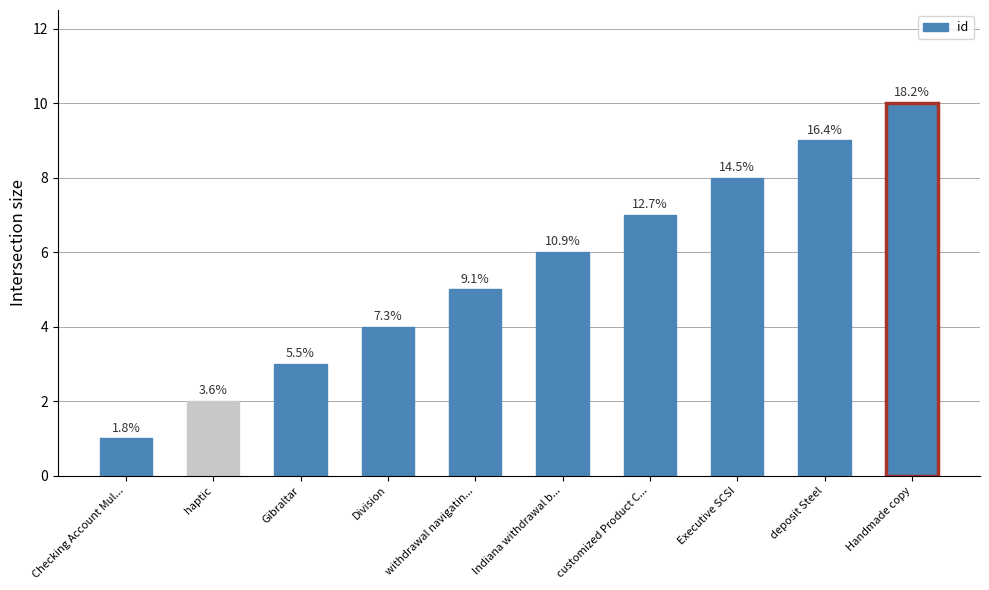

What is the value of the 9th bar from the left?

9